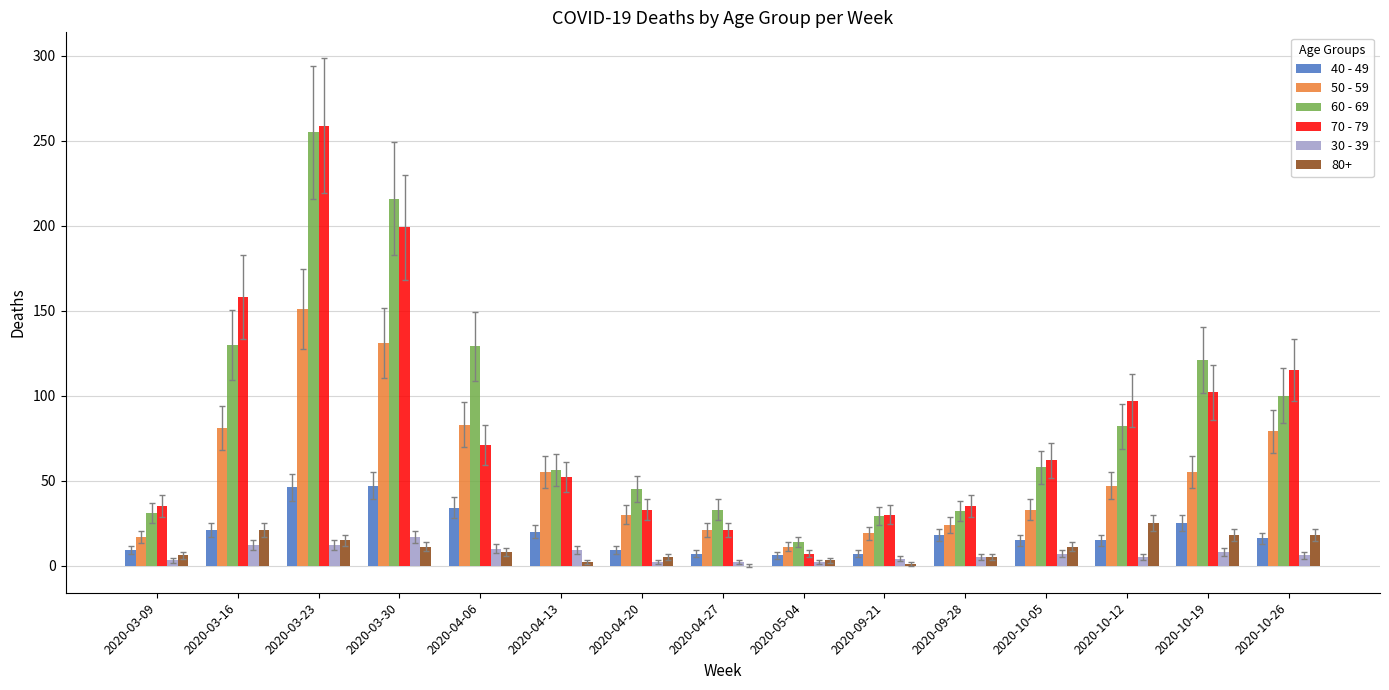

Which series has the largest total across all categories?

60 - 69